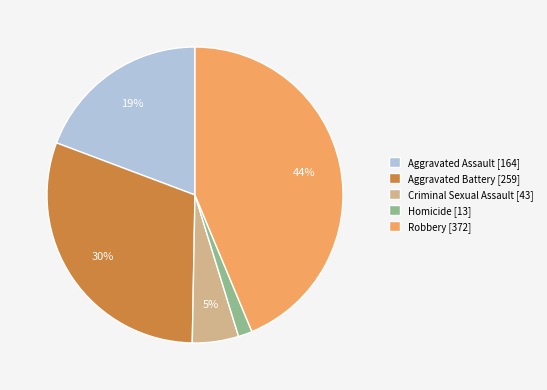

To the nearest percent, what is the difference between the largest and smallest slice percentages?

42%